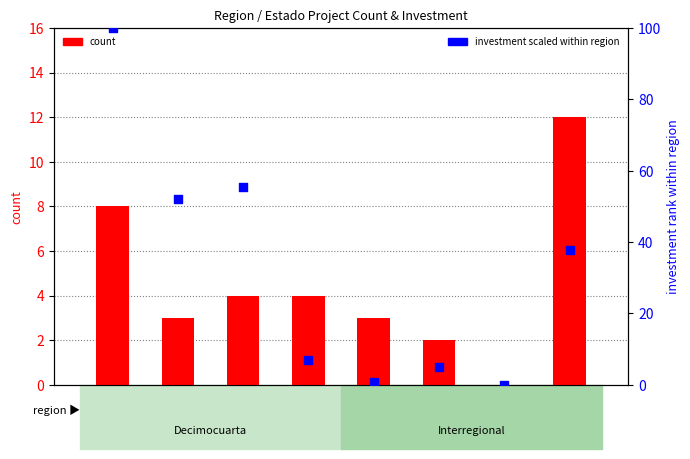

At which category is the sum across all series the highest?

GSM_D
Aprob